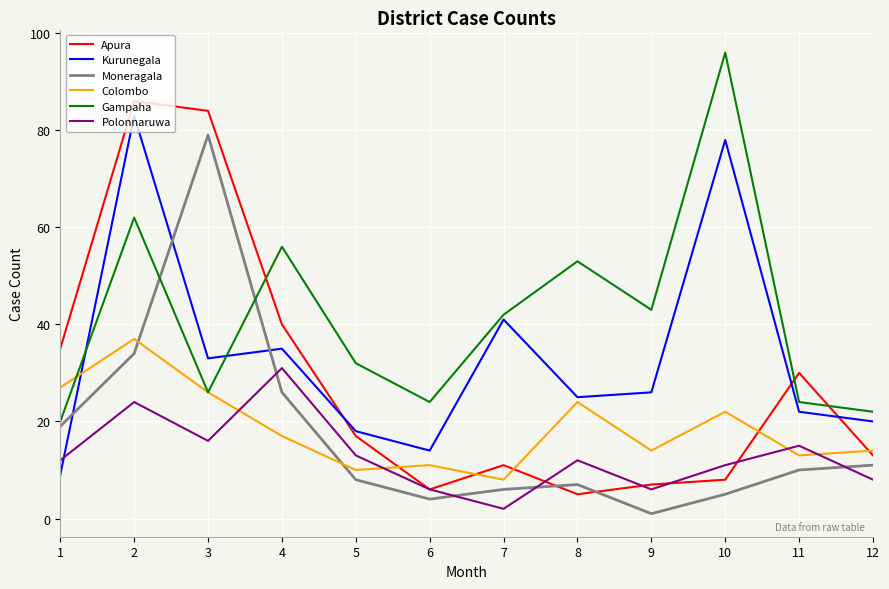

Read the Polonnaruwa value at 11, to the nearest 10.

20